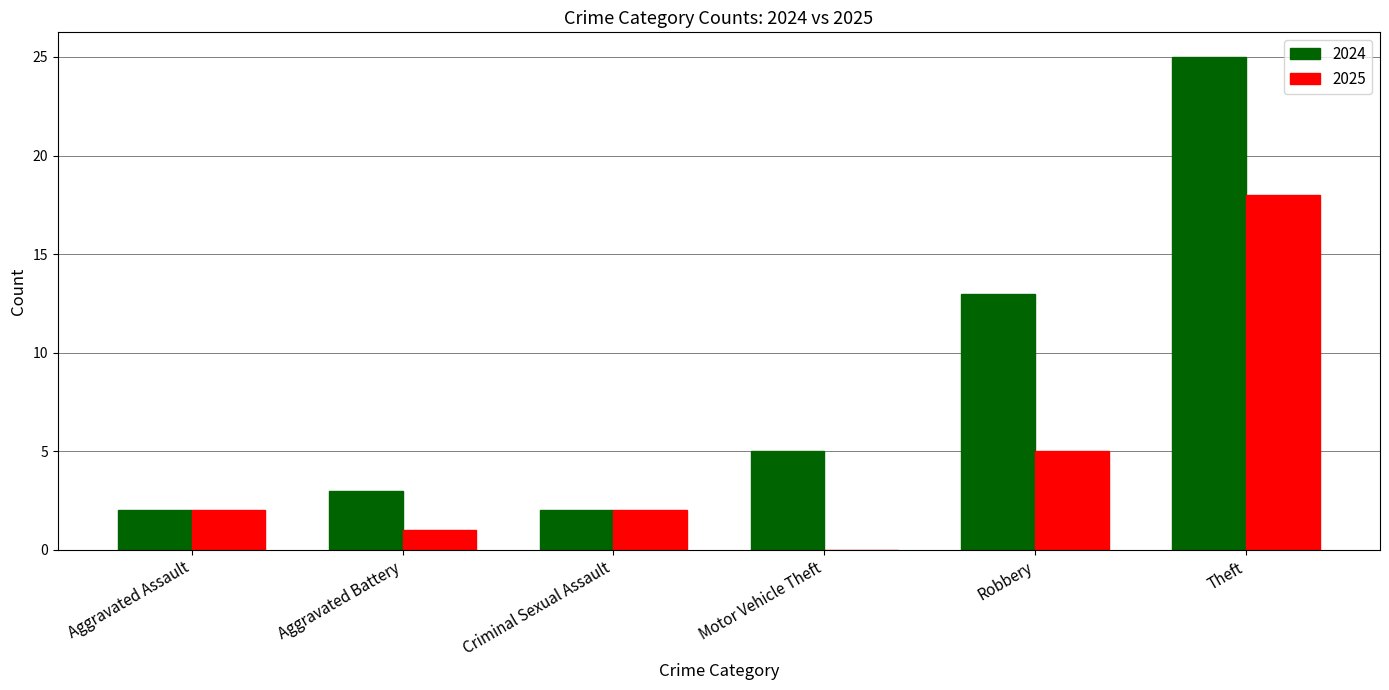

True or false: 2024 has a value of 3 at Aggravated Battery.

True